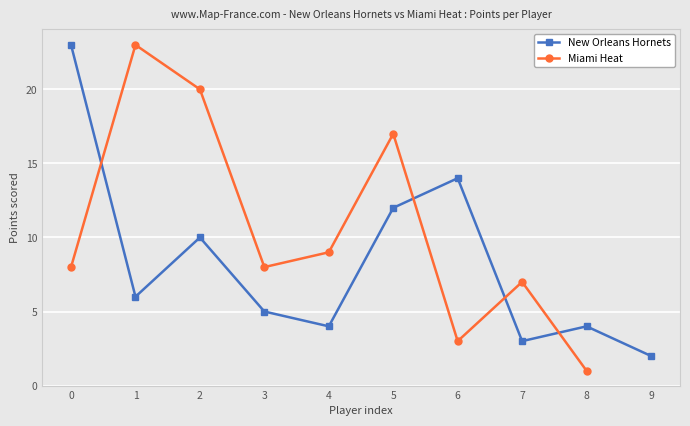

How many interior local peaks does the New Orleans Hornets series have?

3